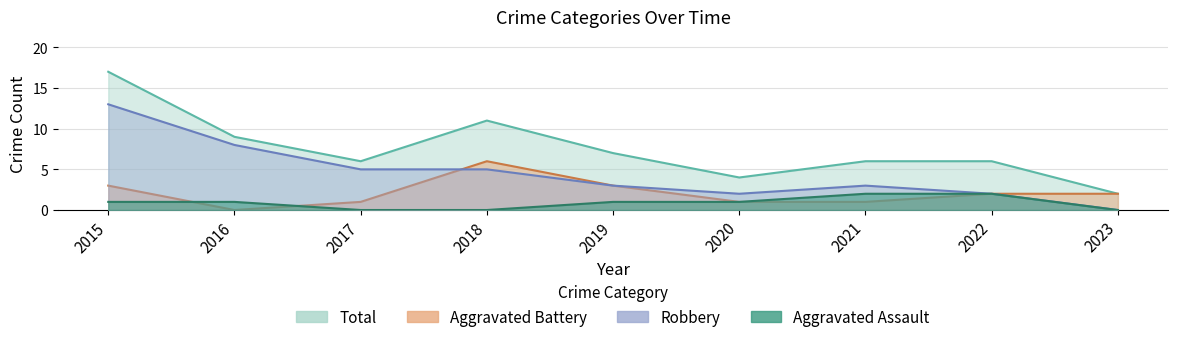

The Total series shows 6 at 2021. True or false?

True